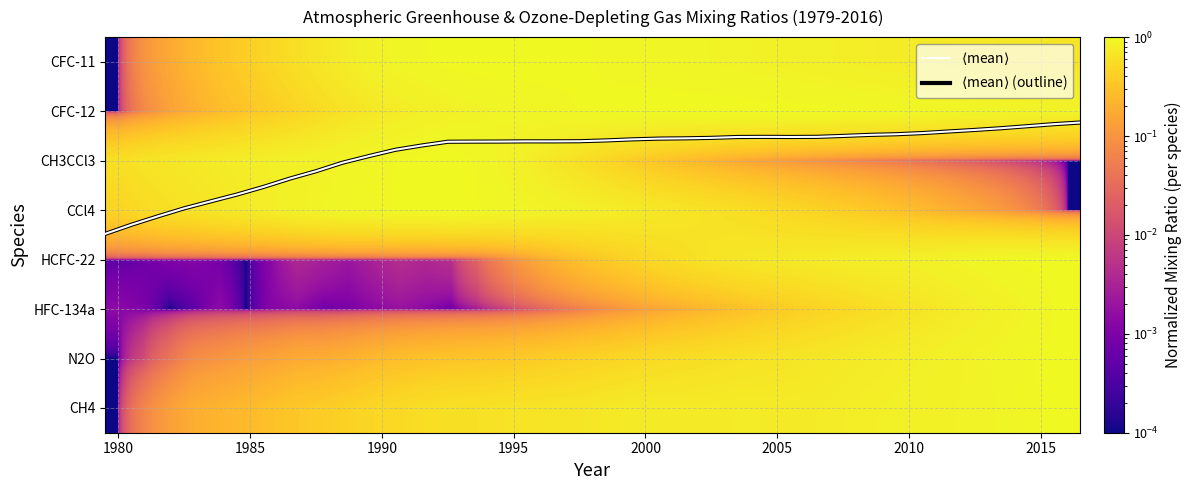

How many categories are shown in the chart?

38